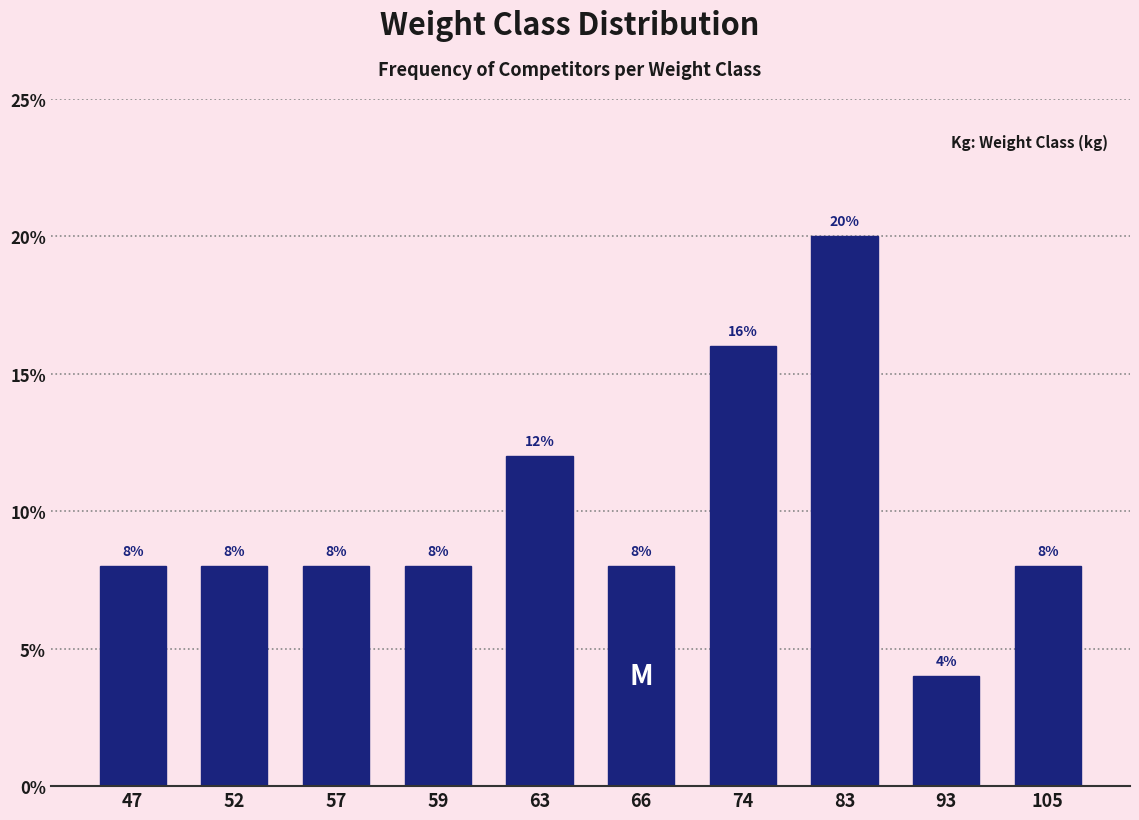

Reading left to right, what are all the values shown in this chart?

47=8	52=8	57=8	59=8	63=12	66=8	74=16	83=20	93=4	105=8